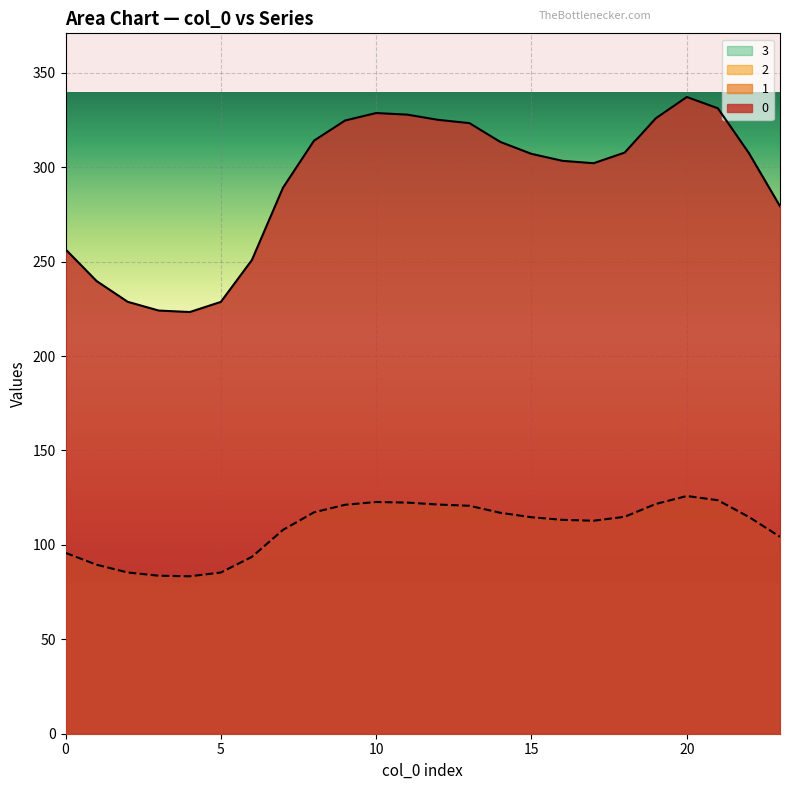

Is the value of 0 at 22 greater than the value of 1 at 0?

Yes